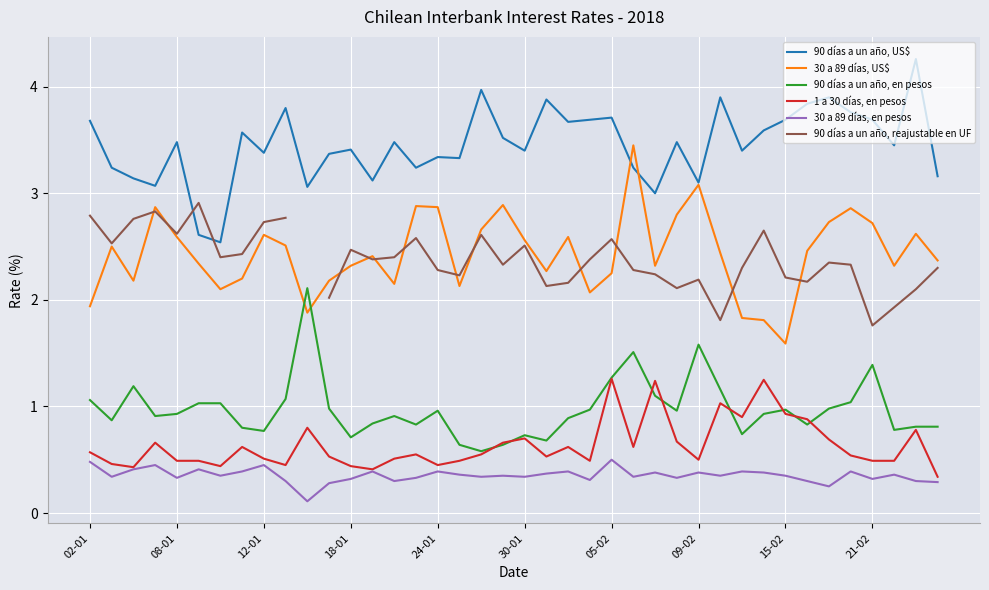

Is the value of 90 días a un año, US$ at 24-01 greater than the value of 30 a 89 días, en pesos at 05-02?

Yes